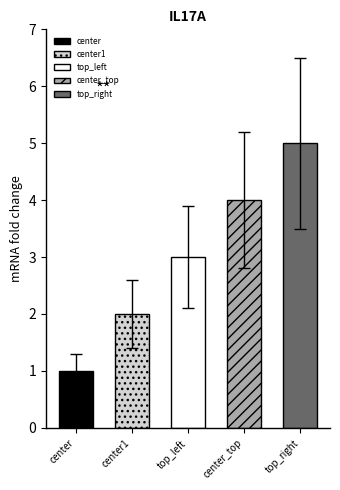

What is the value of the 3rd bar from the left?

3